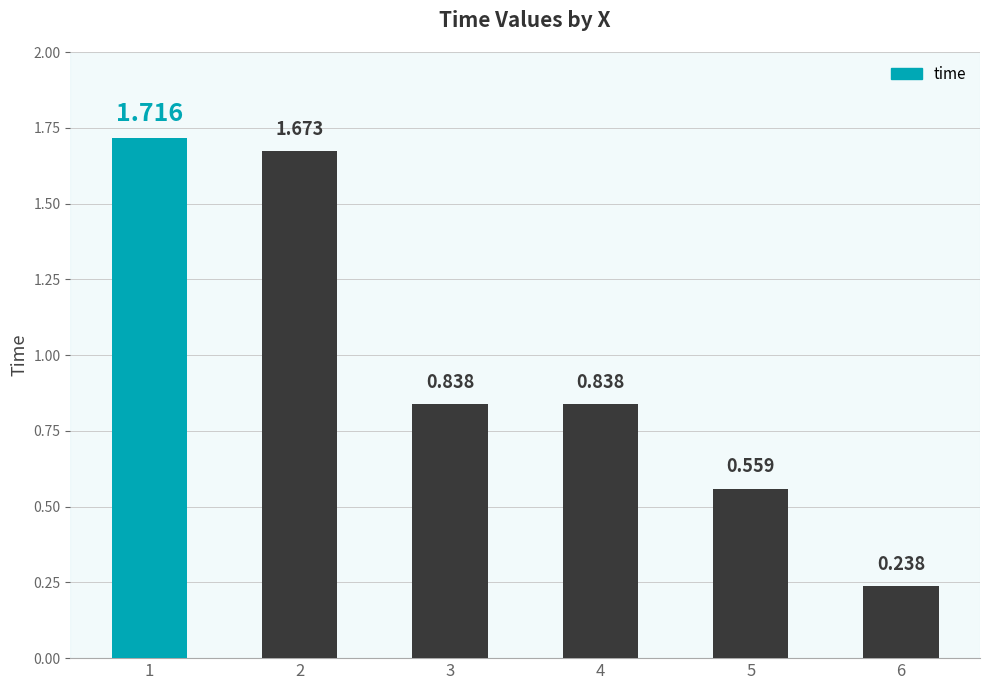

The chart shows a value of 0.8 at 4. True or false?

True